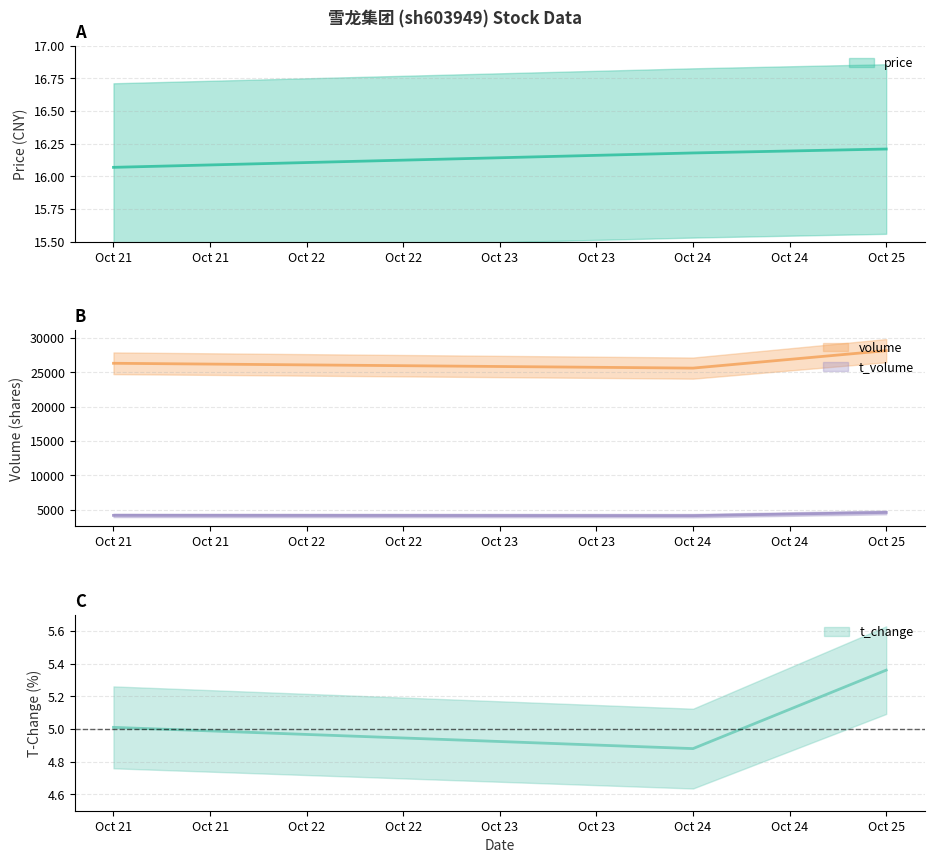

True or false: volume has a value of 50105.2 at Oct 25.

False